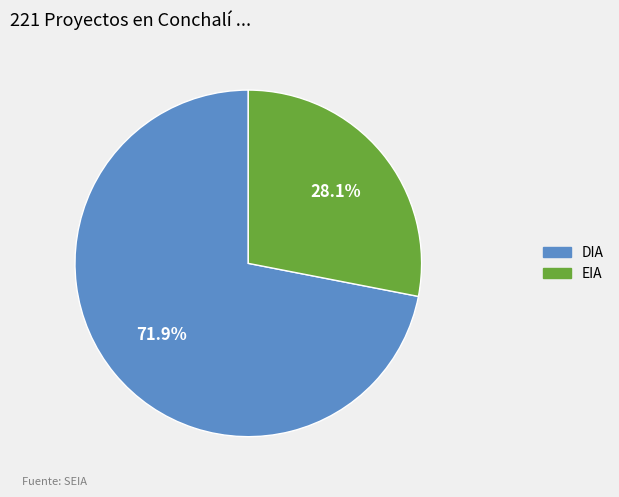

Combined, what portion of the pie is EIA and DIA?

100.0%